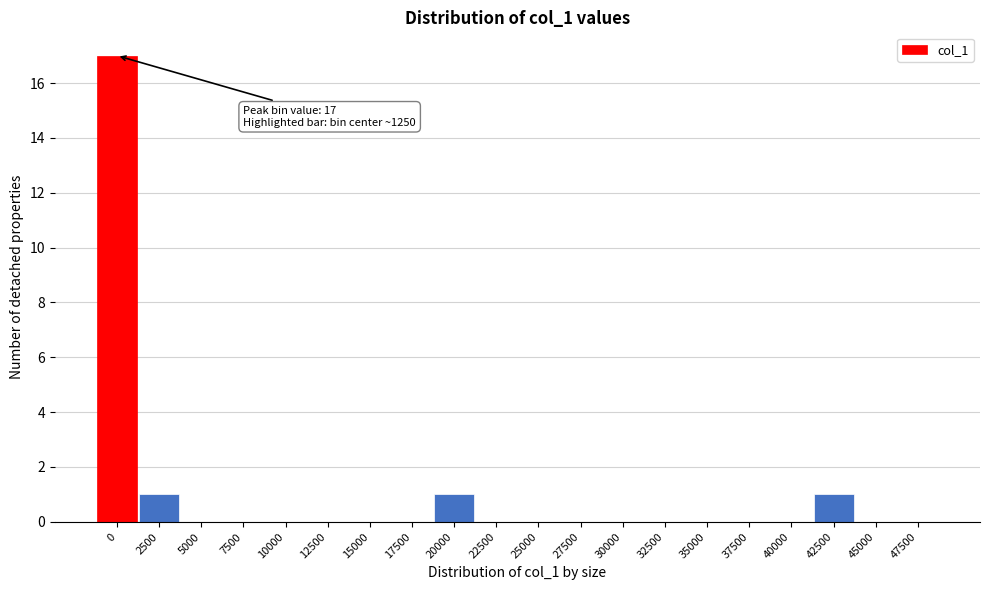

What is the change in value from 0 to 5000?

-17